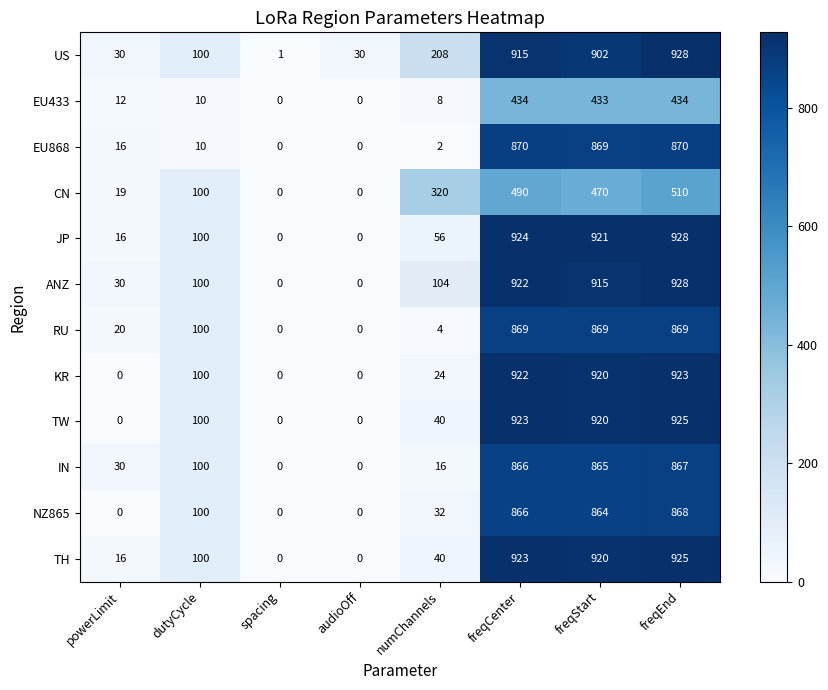

What is the difference between the second highest and second lowest values in the CN series?

490